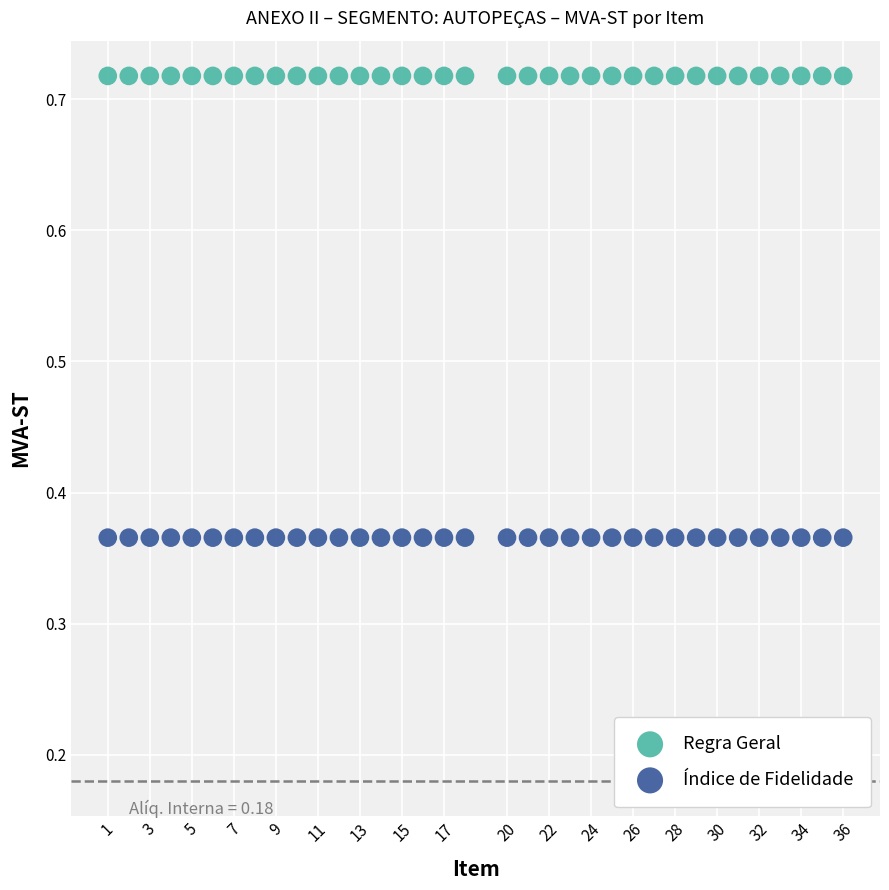

Which series reaches the maximum Y coordinate?

Regra Geral